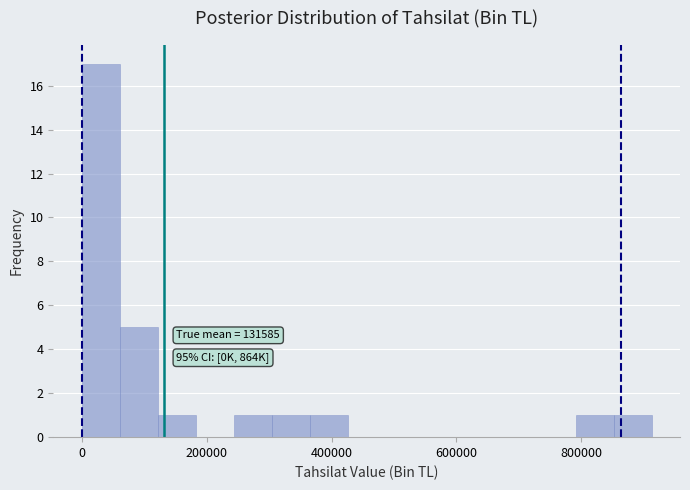

Around what value on the x-axis is the tallest bar? Give the approximate position of its centre, as read against the axis.

40000